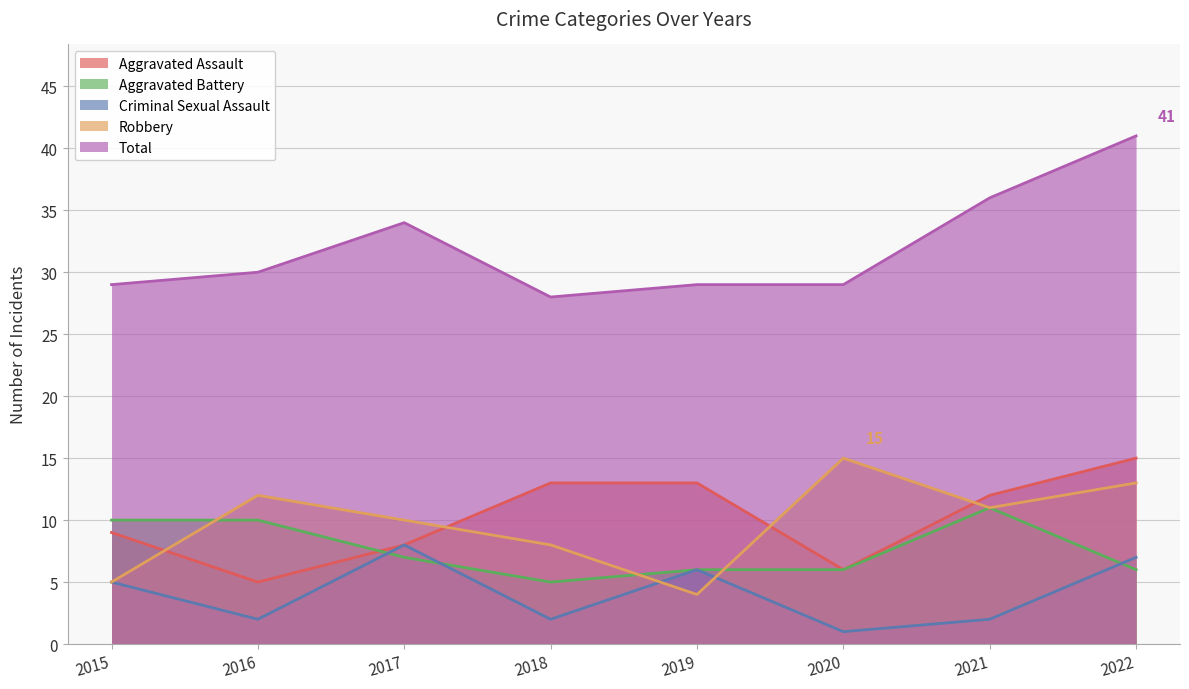

What is the maximum value for Criminal Sexual Assault?

8